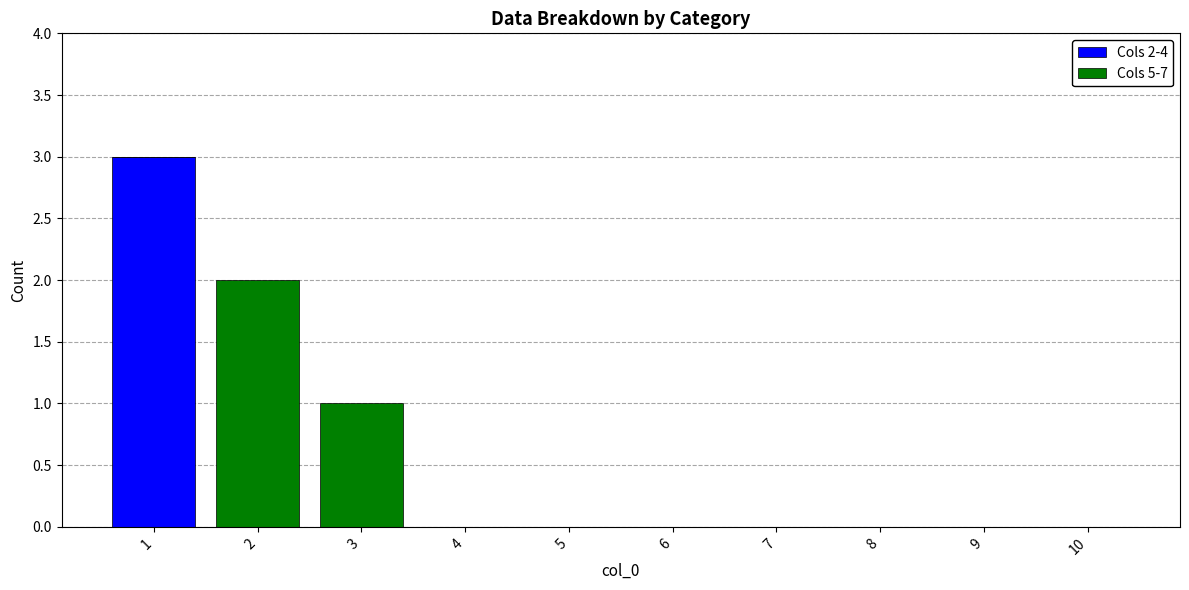

Is it true that Cols 2-4 equals -2 at 2?

False